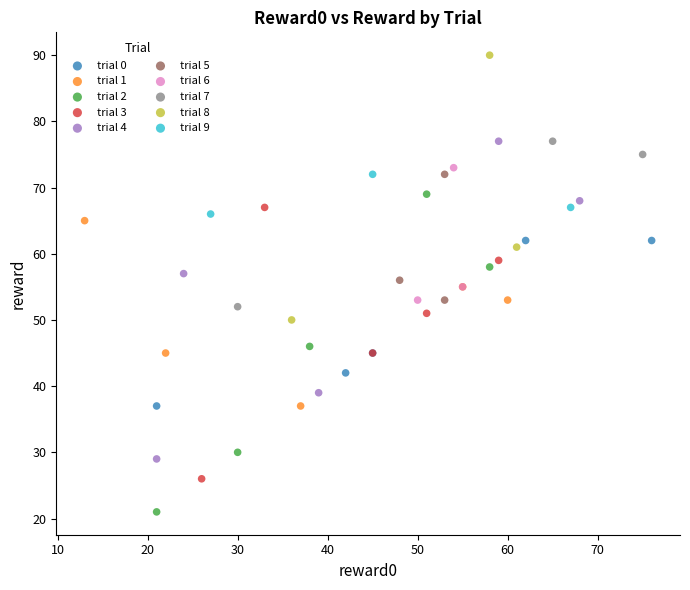

Which series contains the highest Y value?

trial 8